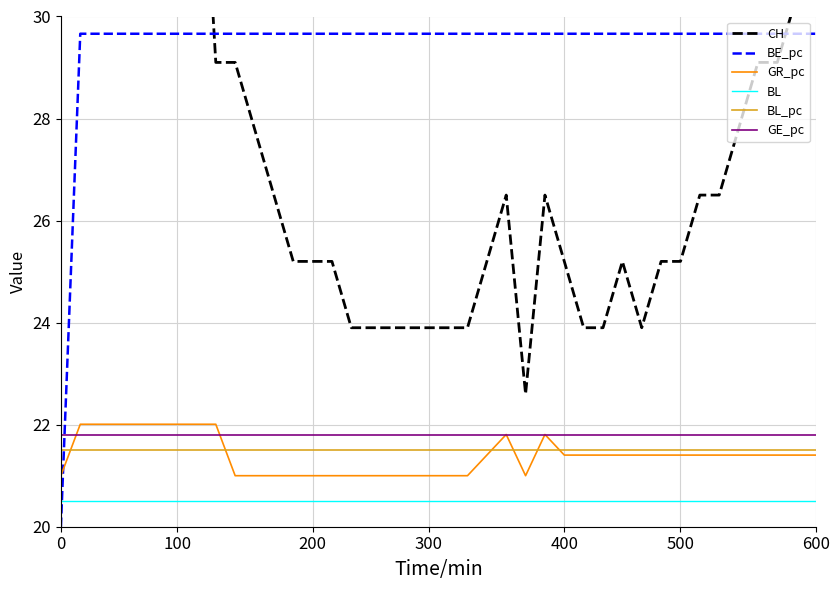

True or false: BL_pc and BL cross at least once.

False